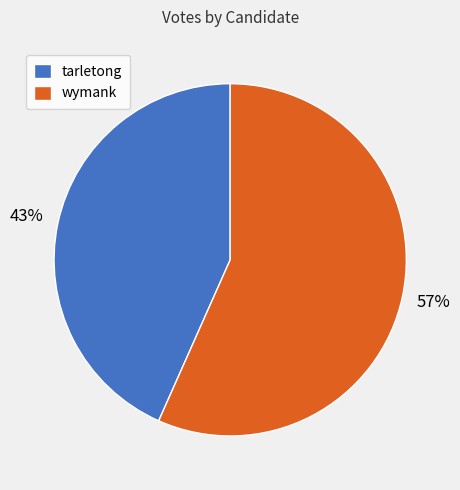

To the nearest percent, what portion does wymank represent?

57%